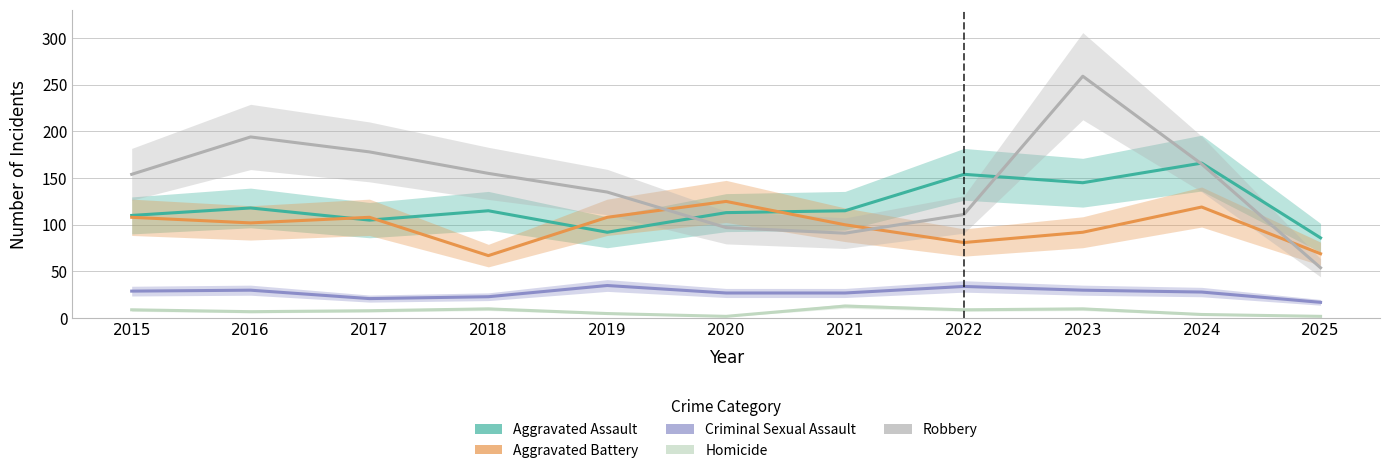

What are all the series names shown in the legend?

Aggravated Assault, Aggravated Battery, Criminal Sexual Assault, Homicide, Robbery